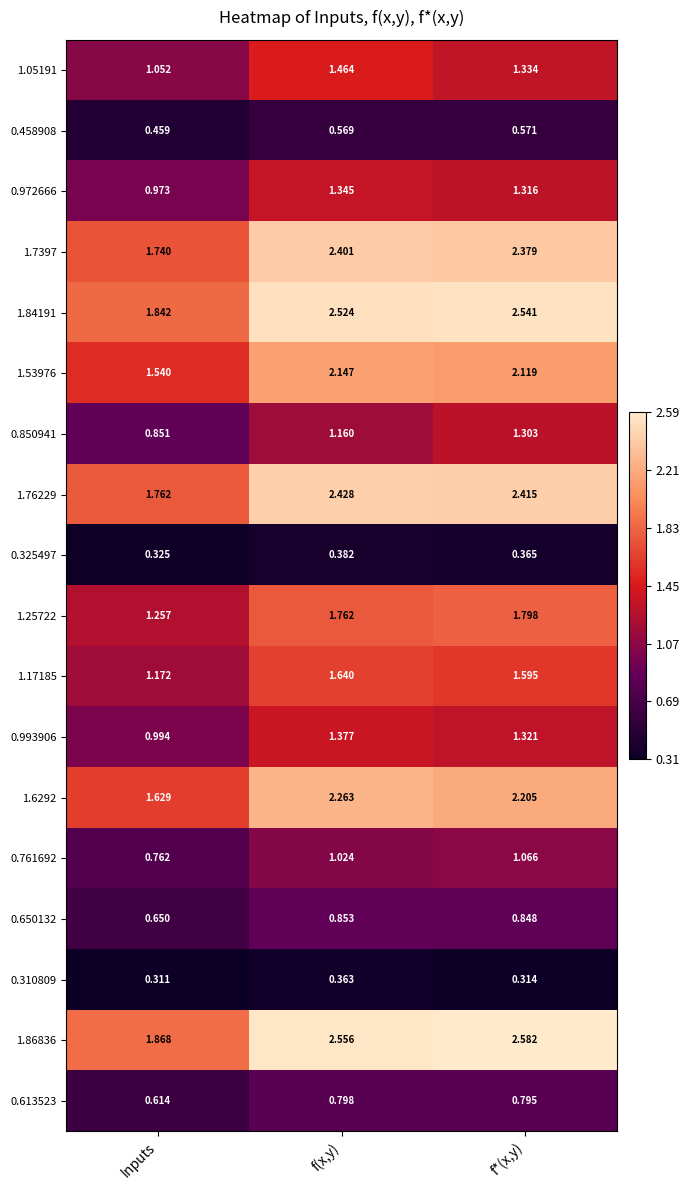

At f*(x,y), list the series in order from smallest to largest.

0.310809, 0.325497, 0.458908, 0.613523, 0.650132, 0.761692, 0.850941, 0.972666, 0.993906, 1.05191, 1.17185, 1.25722, 1.53976, 1.6292, 1.7397, 1.76229, 1.84191, 1.86836